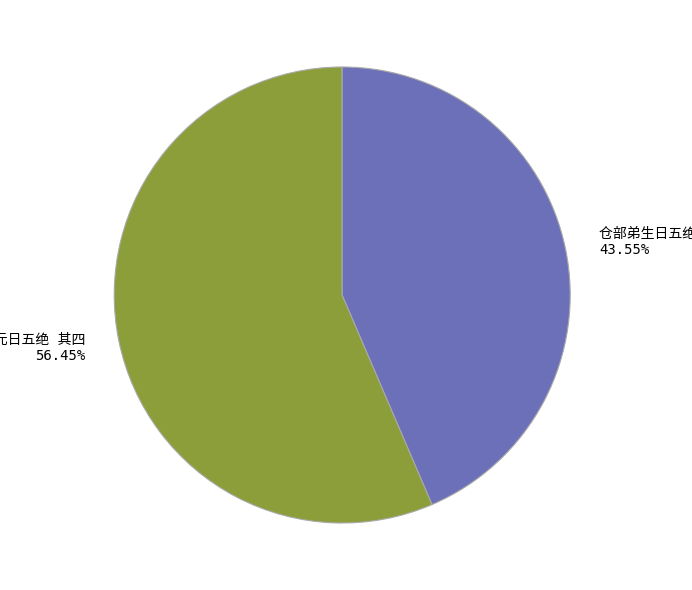

Is there any slice that represents more than half of the pie?

Yes